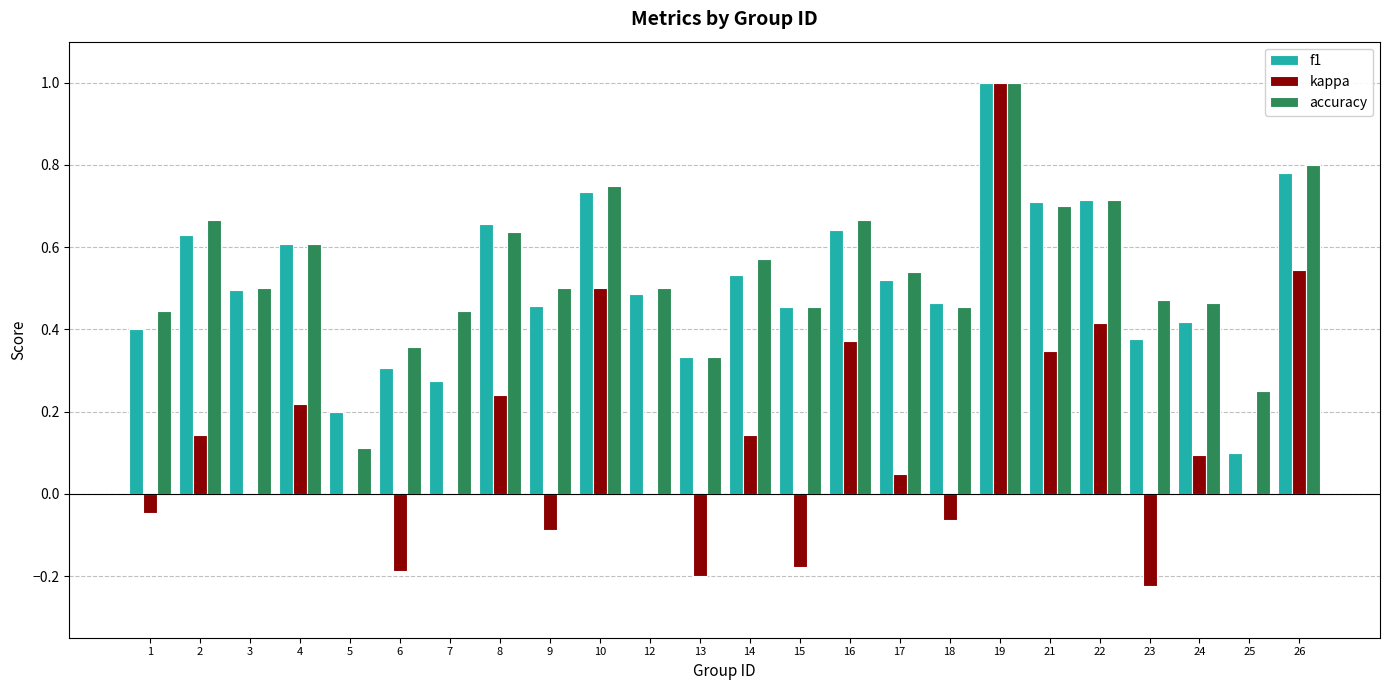

At which category is the sum across all series the highest?

19